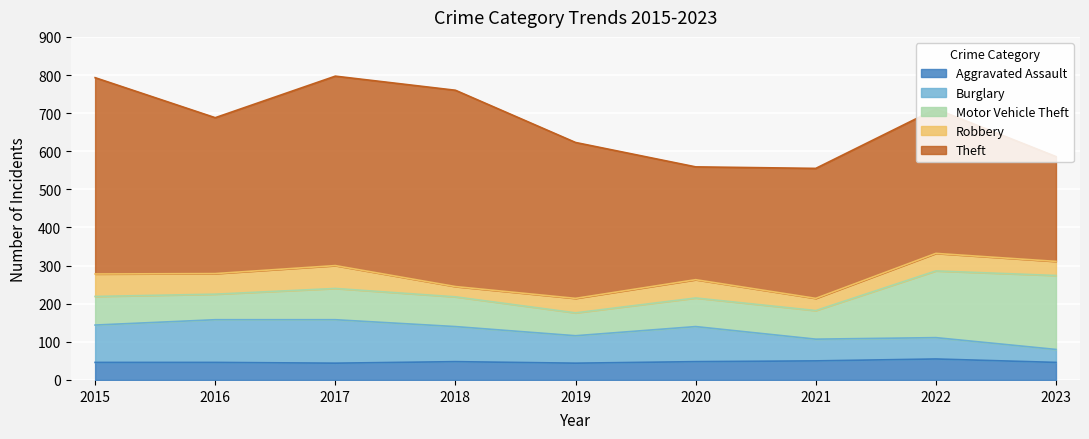

What is the maximum value for Robbery?

60